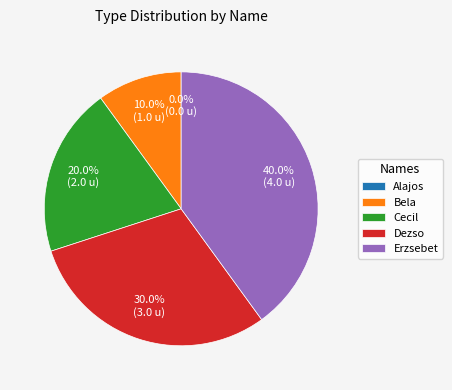

Does Dezso account for over 50% of the chart?

No